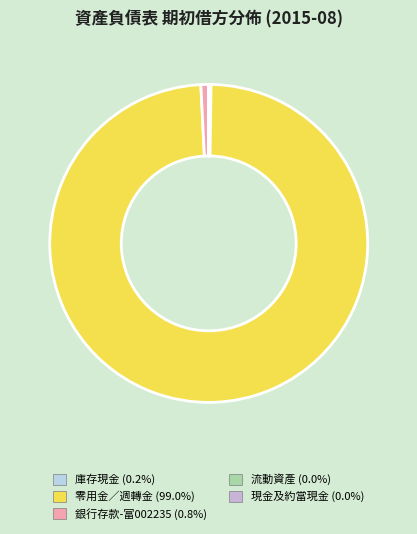

What percentage is the 零用金／週轉金 slice, to the nearest percent?

99%